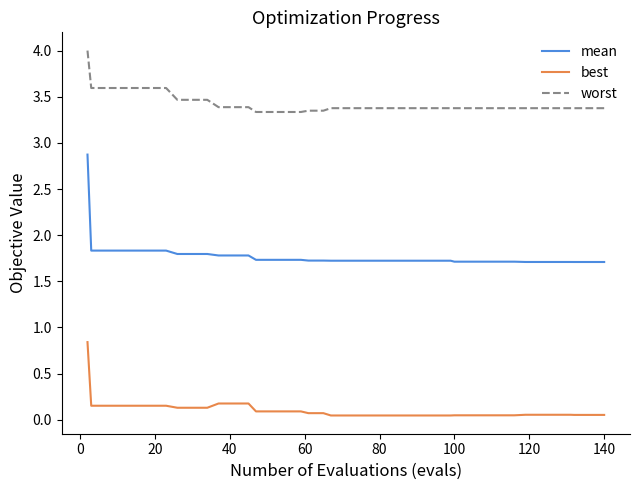

Which series has the largest total across all categories?

worst